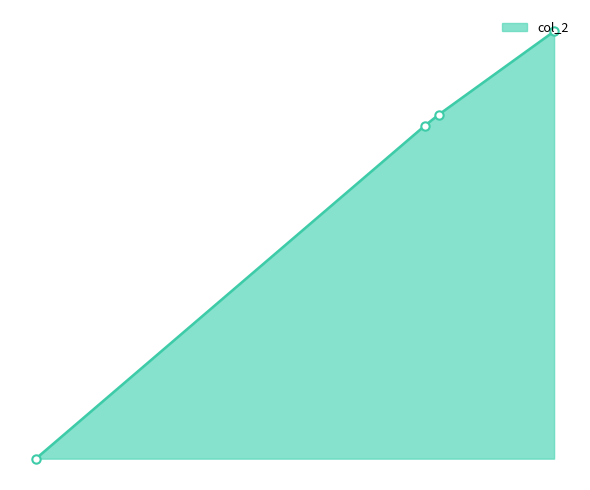

Is this an area chart (filled region under the line)?

Yes